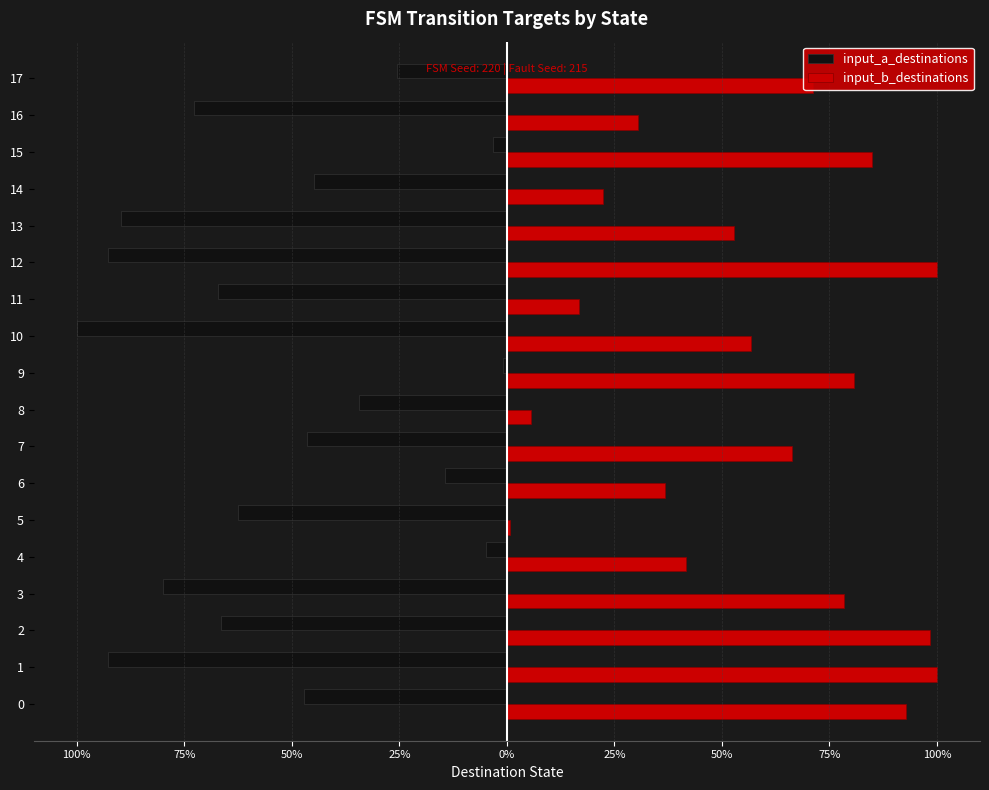

What are all the series names shown in the legend?

input_a_destinations, input_b_destinations